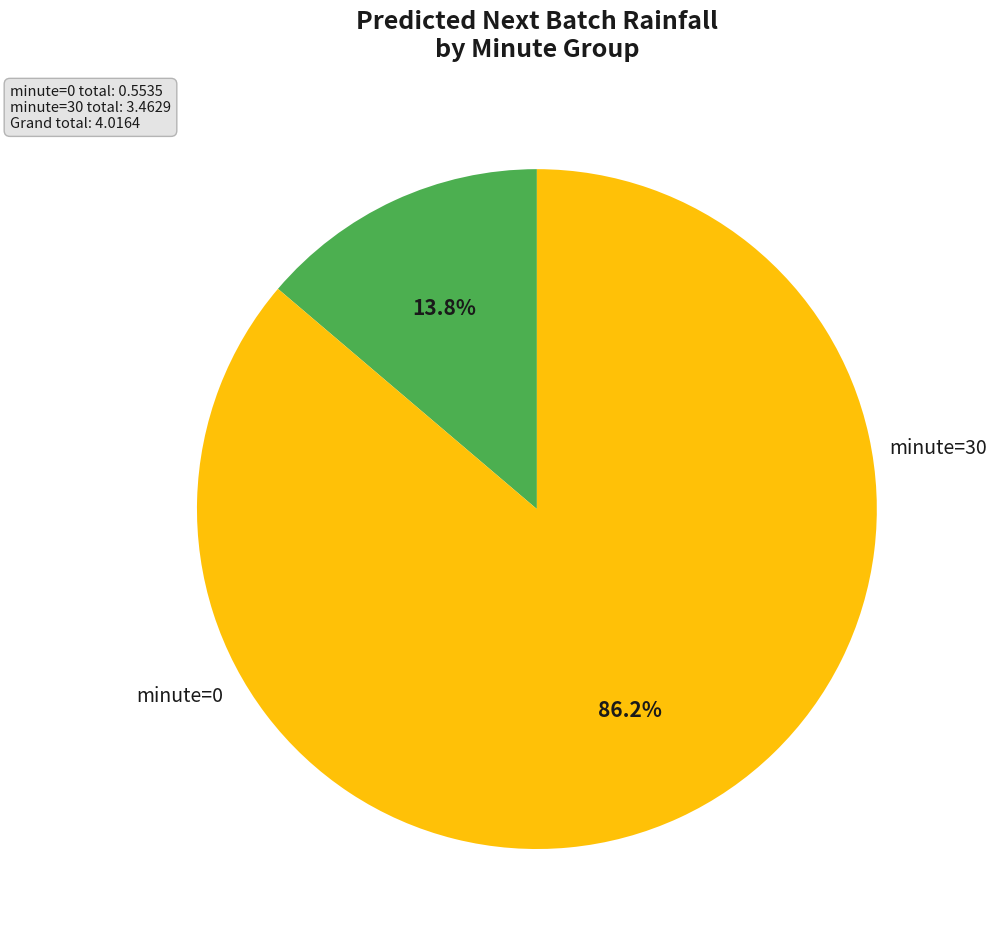

Does any single category account for the majority?

Yes